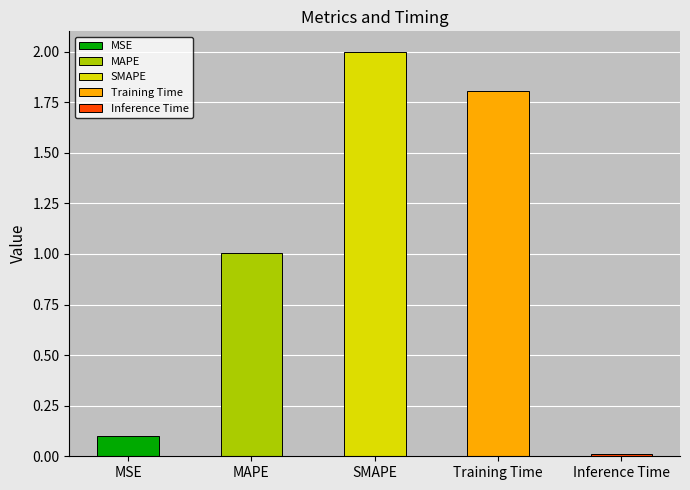

What is the difference between the maximum and second lowest values?

1.9